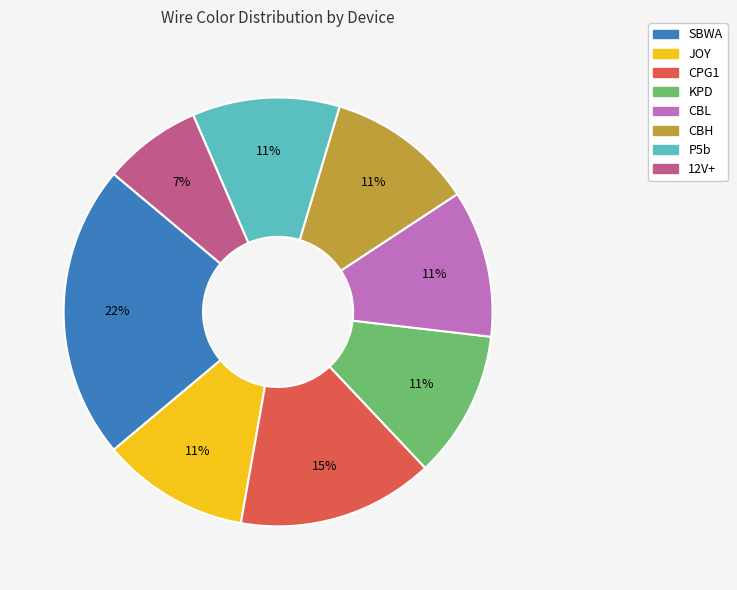

To the nearest percent, what is the average slice percentage?

12%